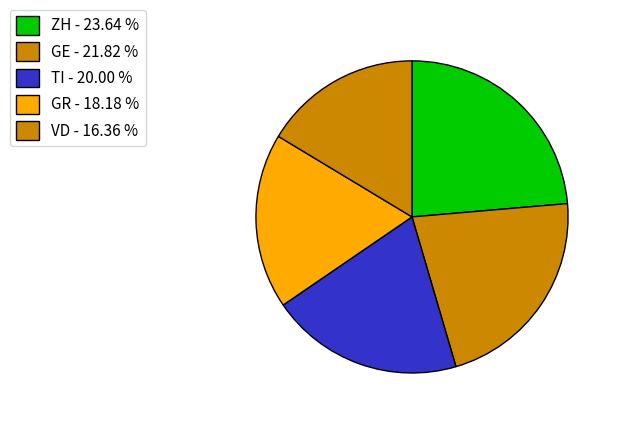

How many segments does this pie chart have?

5